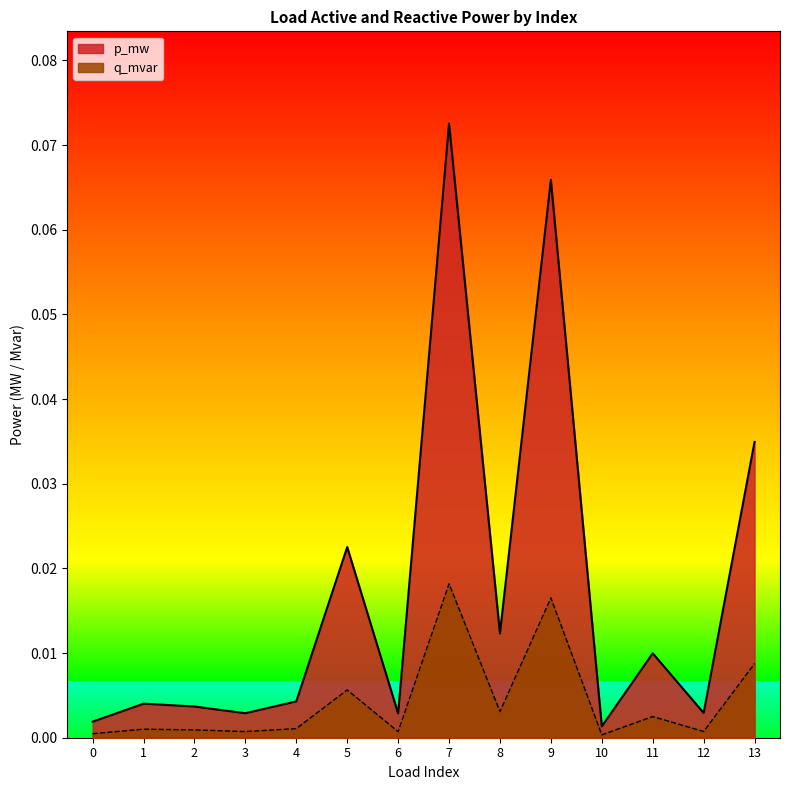

How many lines are shown in the chart?

2